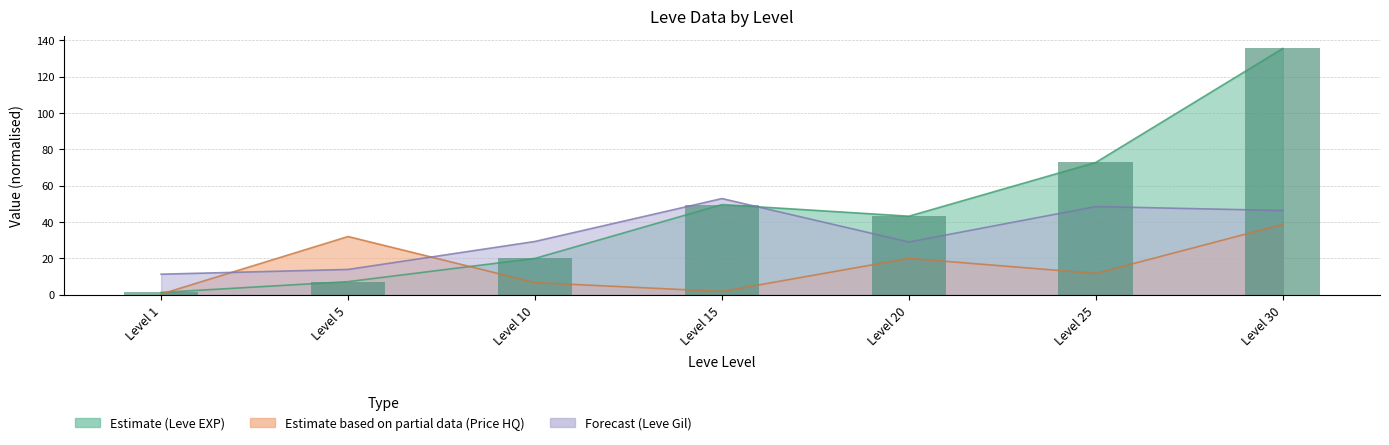

List the series in order of their peak value, highest first.

Leve EXP, Leve Gil, currentAveragePriceHQ